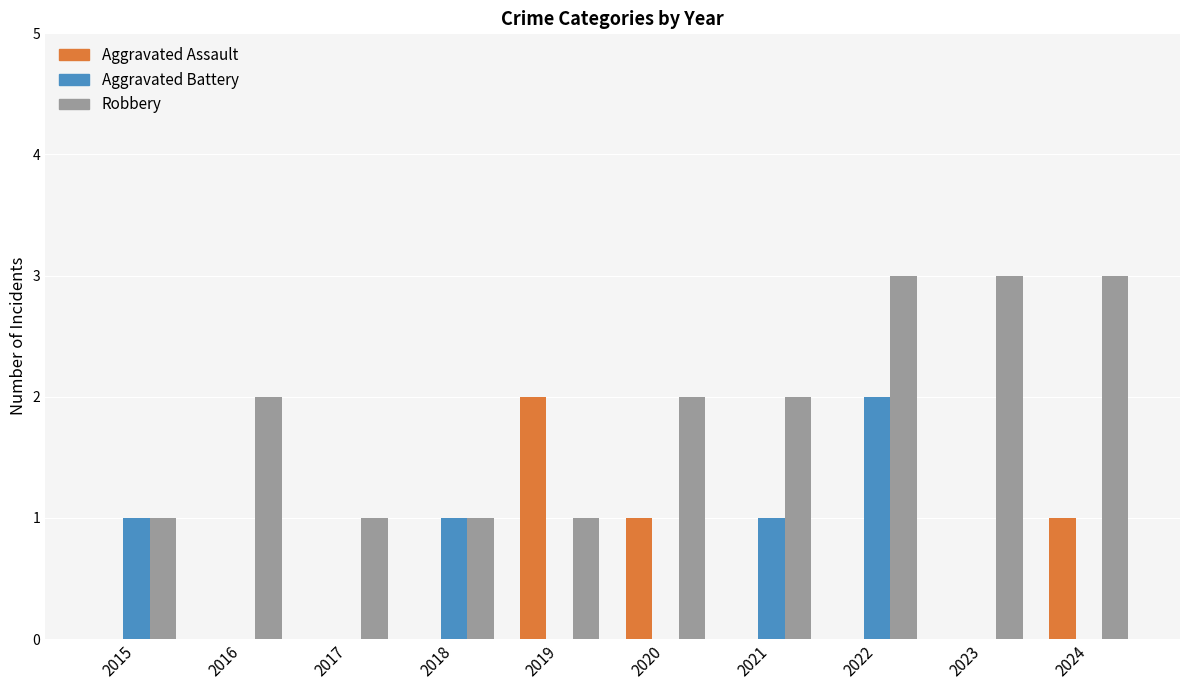

Reading right to left, transcribe all the data shown in this chart.

Aggravated Assault: 1	0	0	0	1	2	0	0	0	0
Aggravated Battery: 0	0	2	1	0	0	1	0	0	1
Robbery: 3	3	3	2	2	1	1	1	2	1